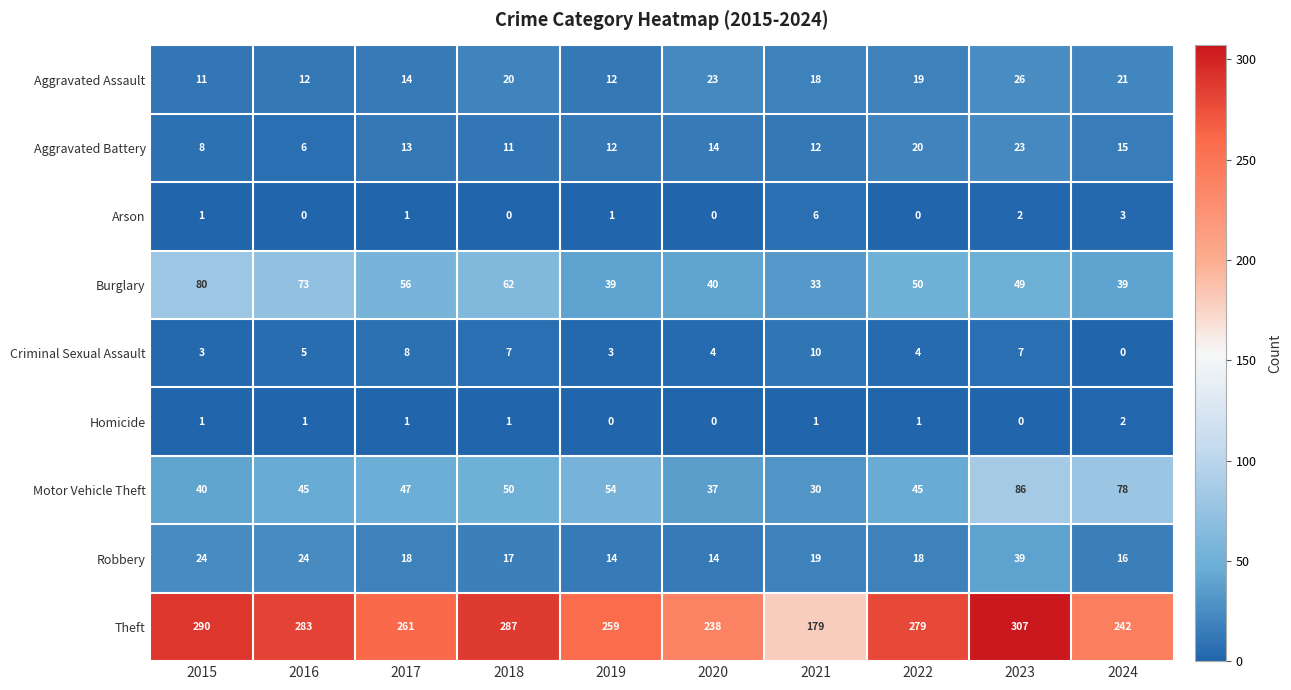

What is the spread (max minus min) of values at 2023?

307